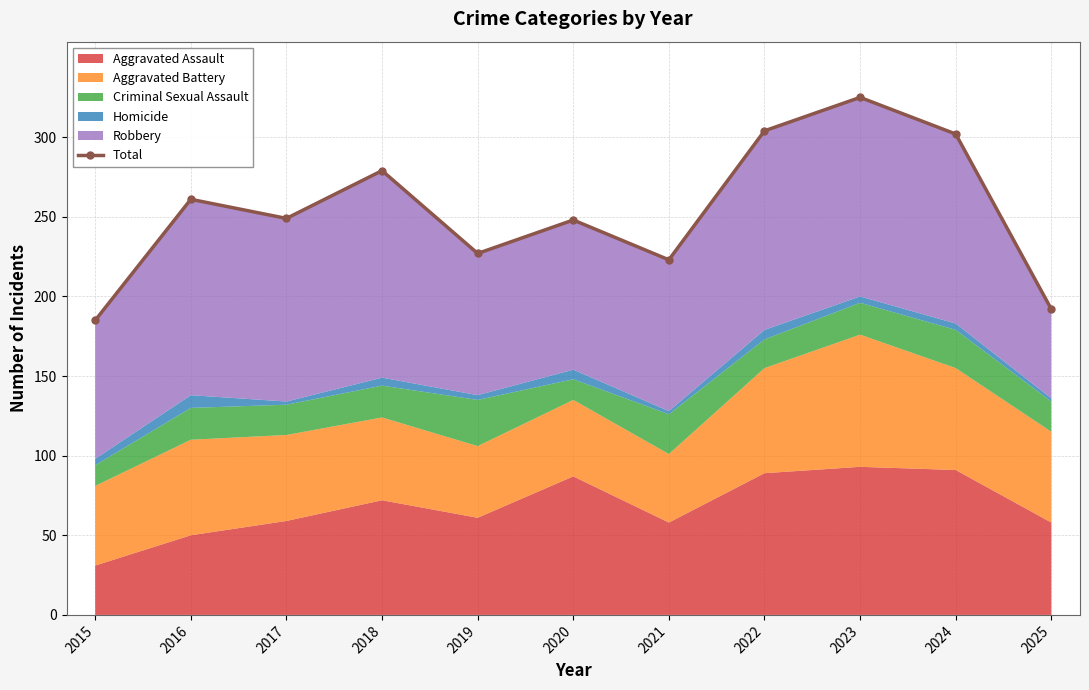

Does the chart display data point markers on the line(s)?

Yes